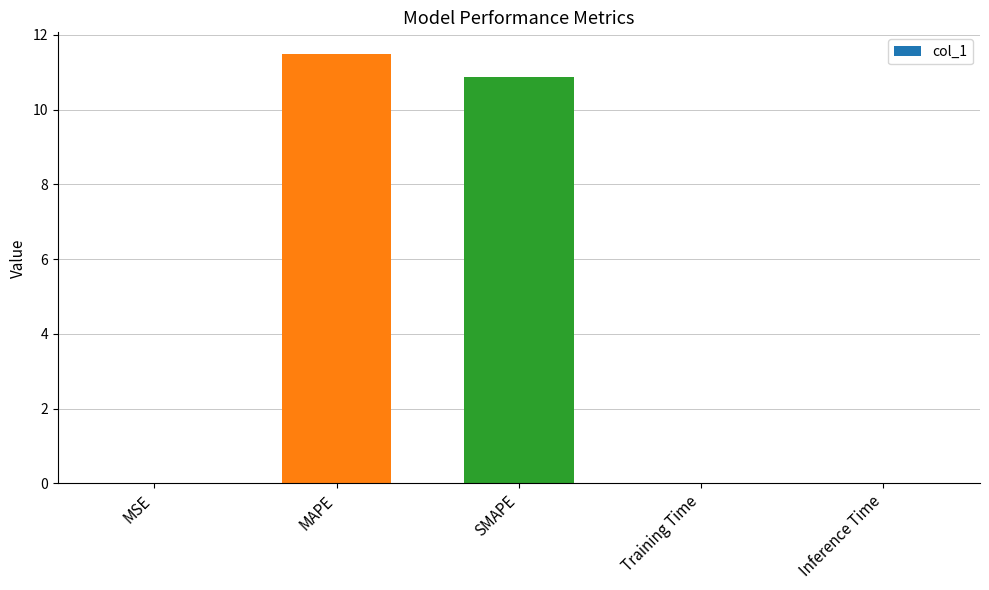

What is the approximate value at SMAPE?

10.9